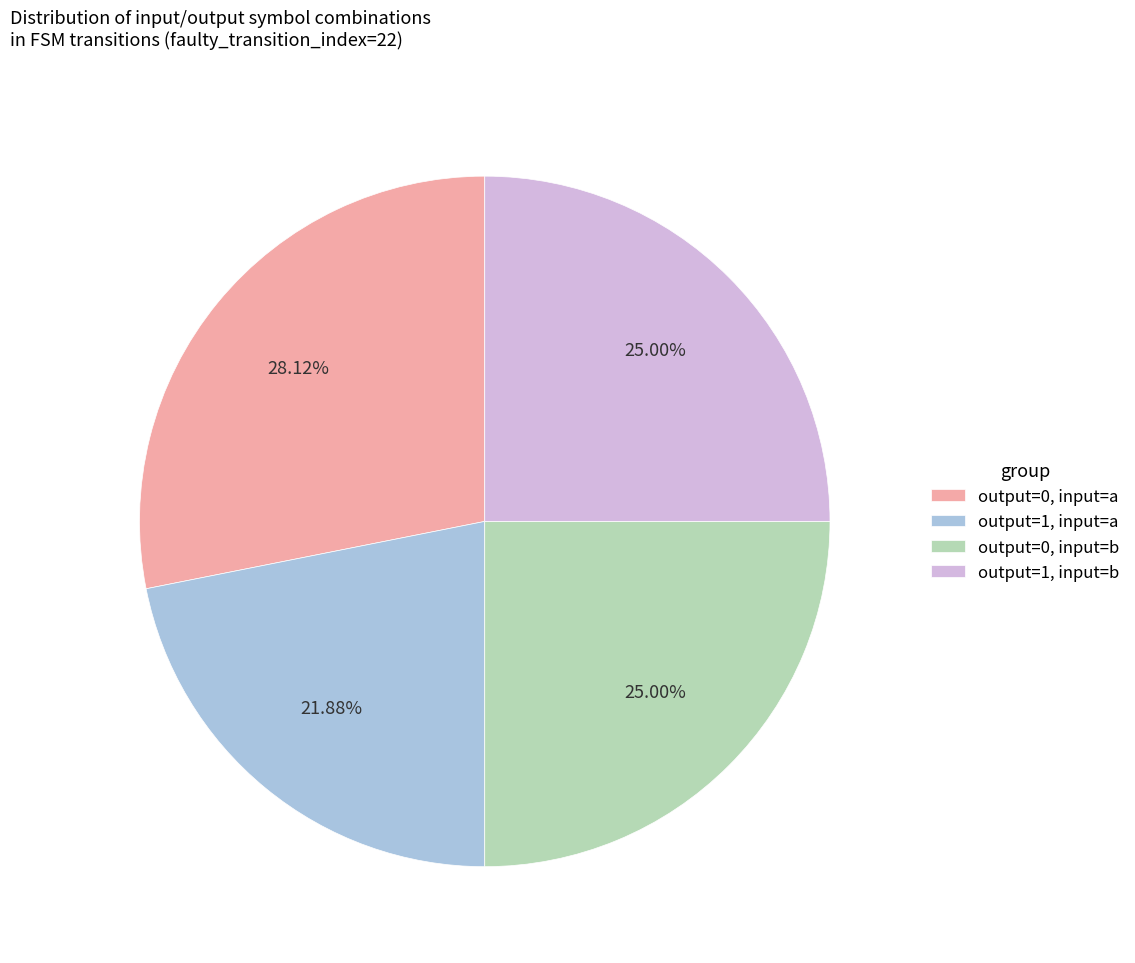

Does any single category account for the majority?

No